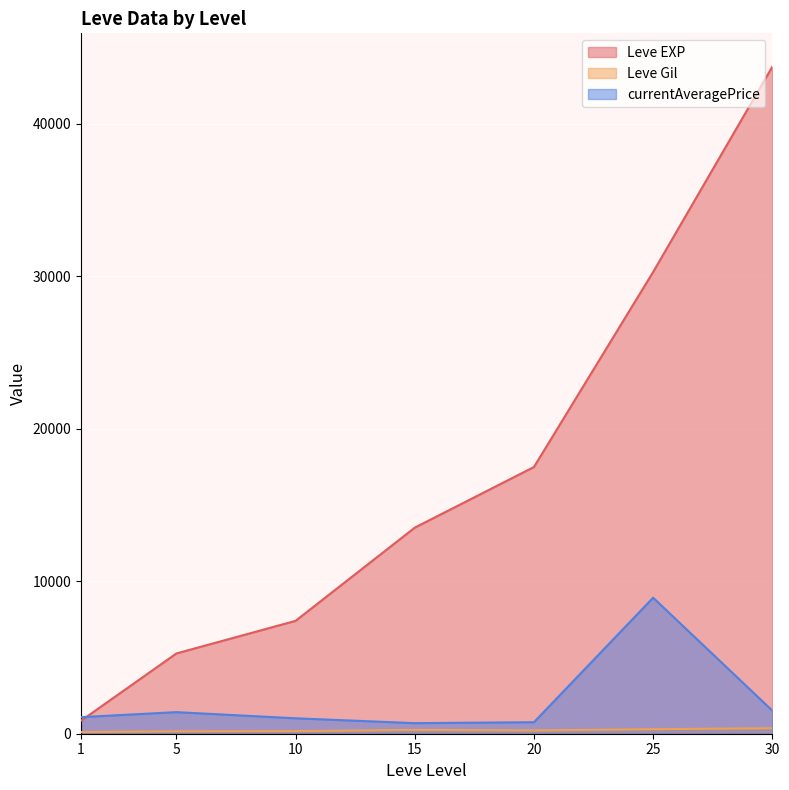

Does the chart display data point markers on the line(s)?

No